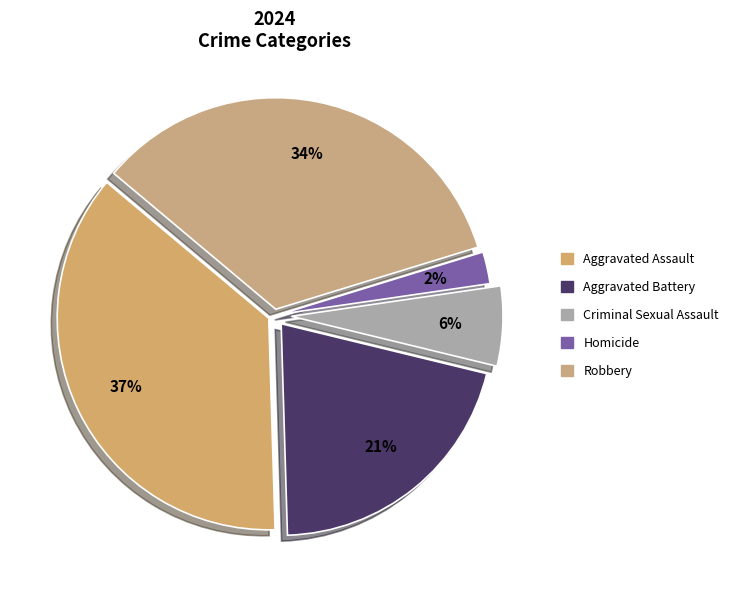

What is the largest slice in the pie chart?

Aggravated Assault